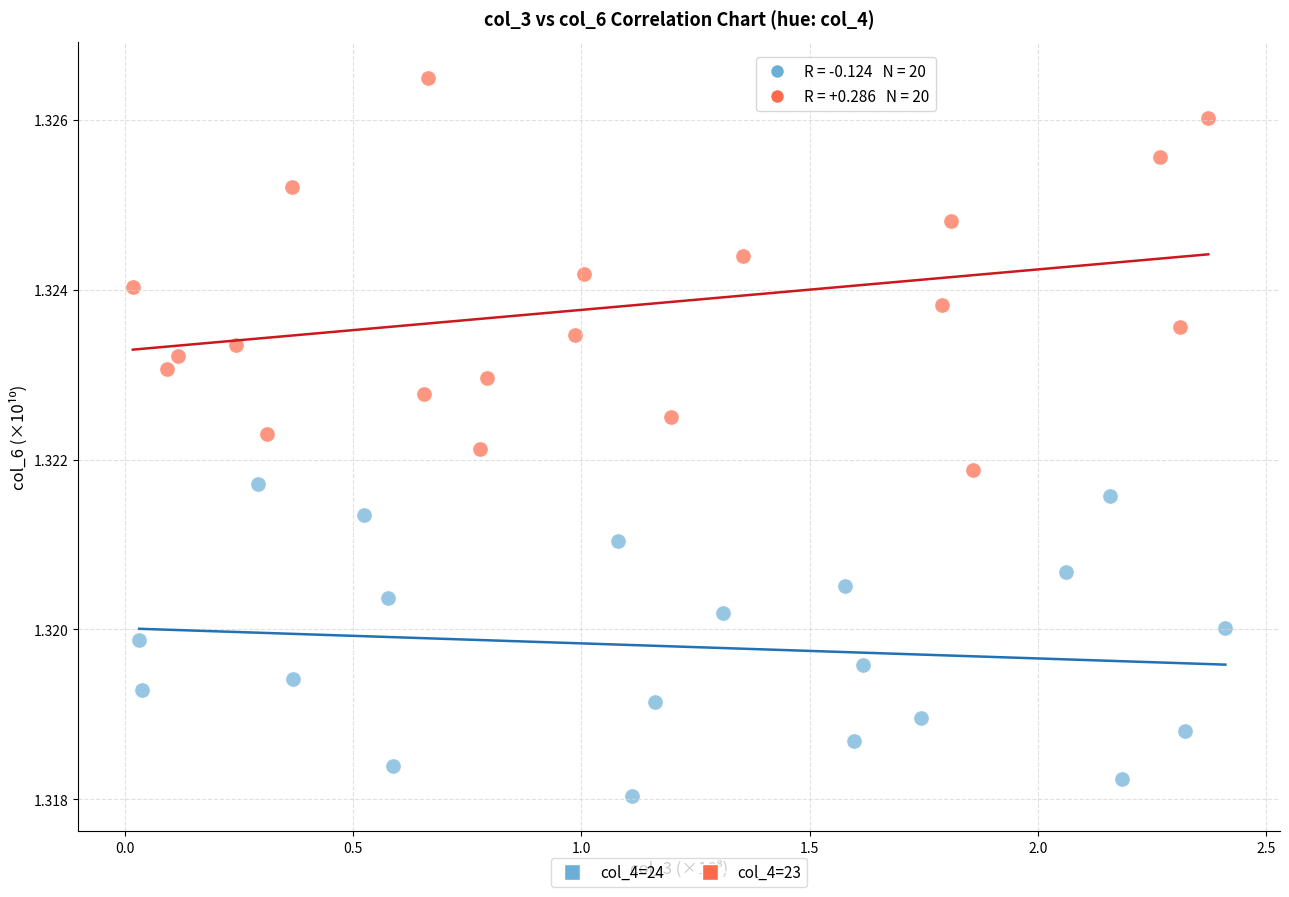

What are all the series names shown in the legend?

col_4=24, col_4=23